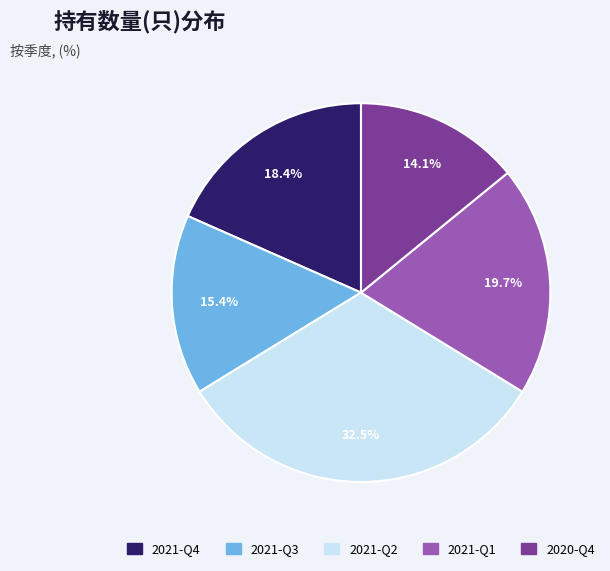

Between 2020-Q4 and 2021-Q1, which is larger?

2021-Q1